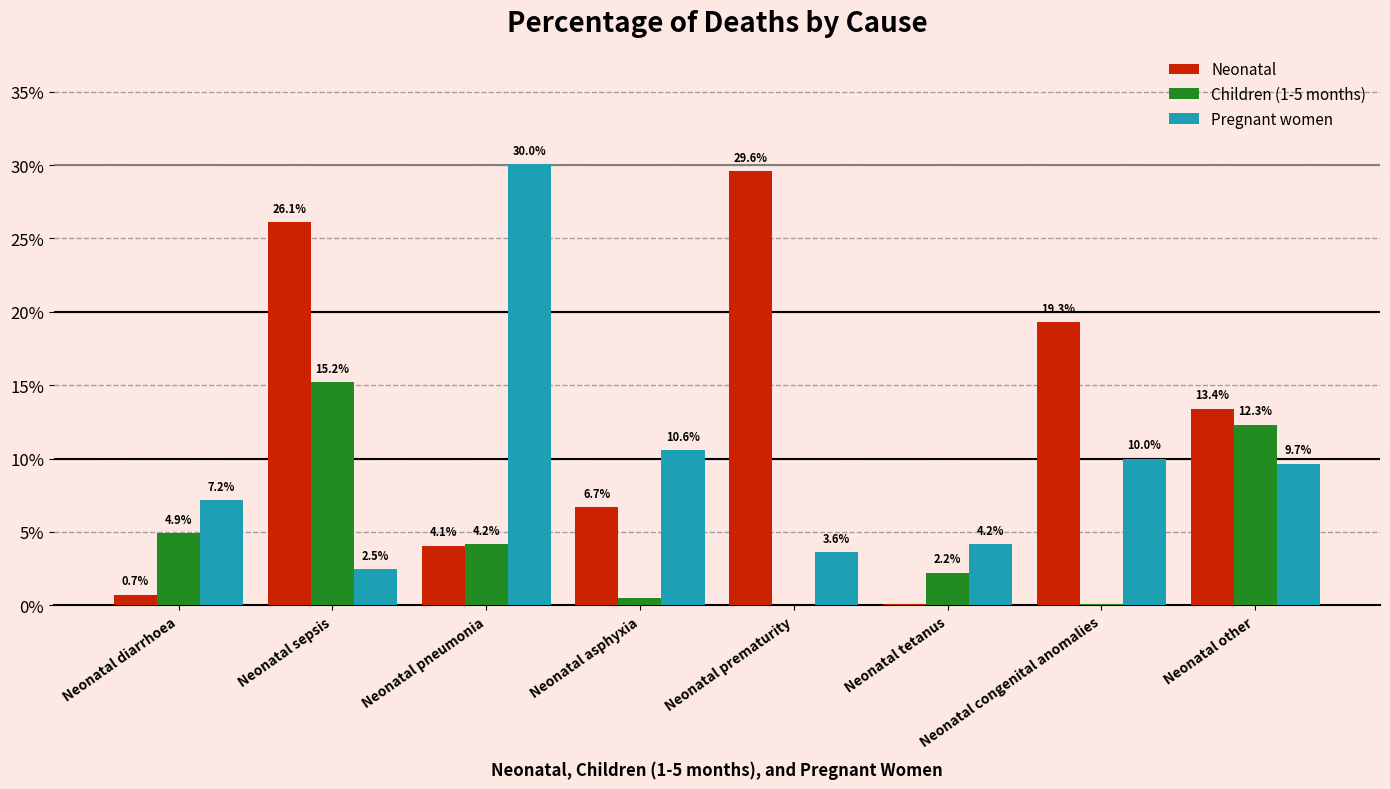

Are the bars grouped side by side (vs. stacked)?

Yes